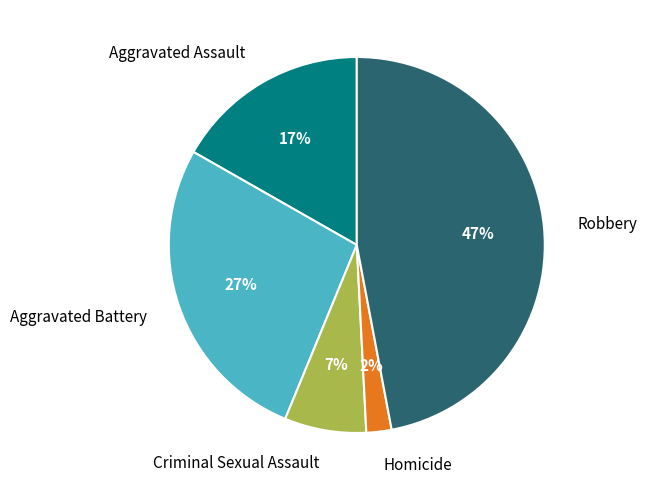

To the nearest percent, what is the combined percentage of Aggravated Battery and Aggravated Assault?

44%